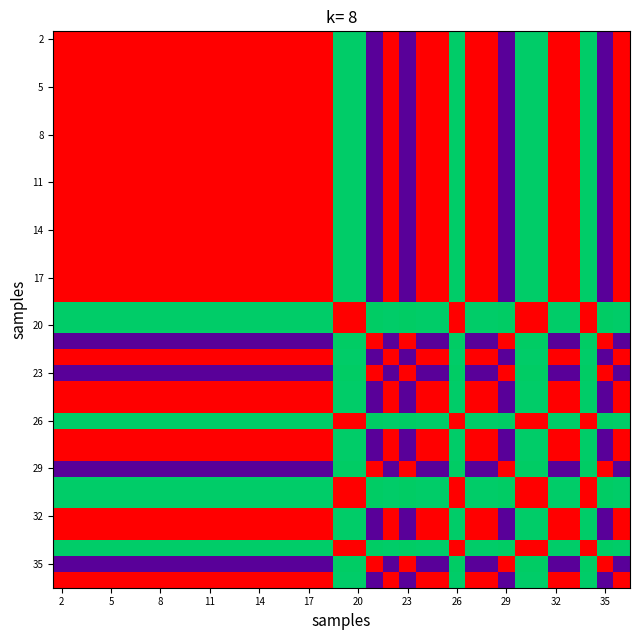

Which category has the highest value across all series?

2